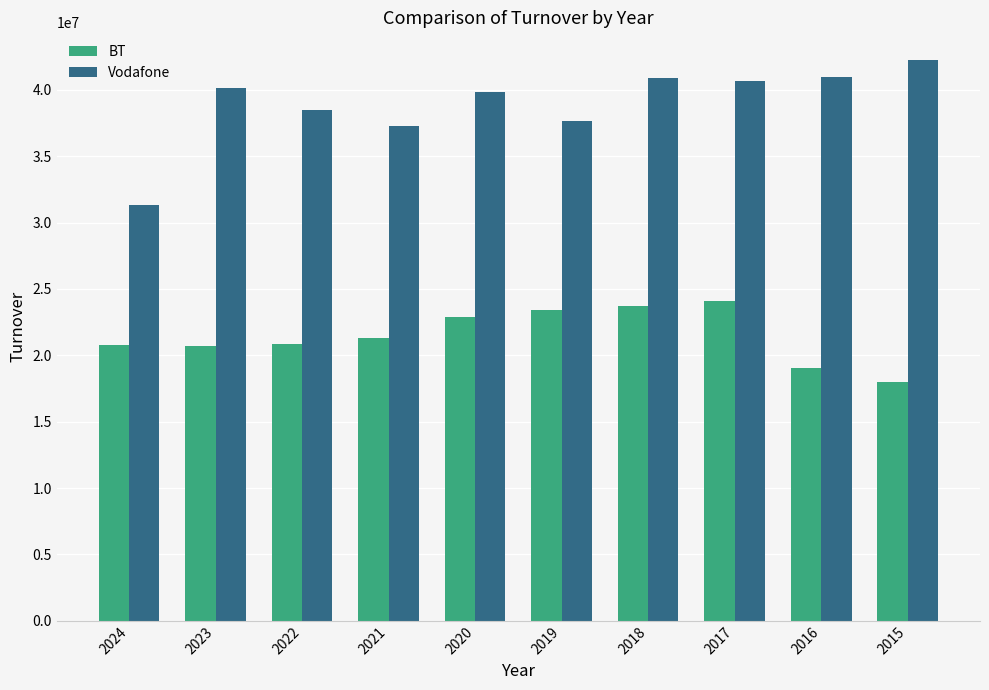

What is the difference between the second highest and minimum values in the BT series?

5744000